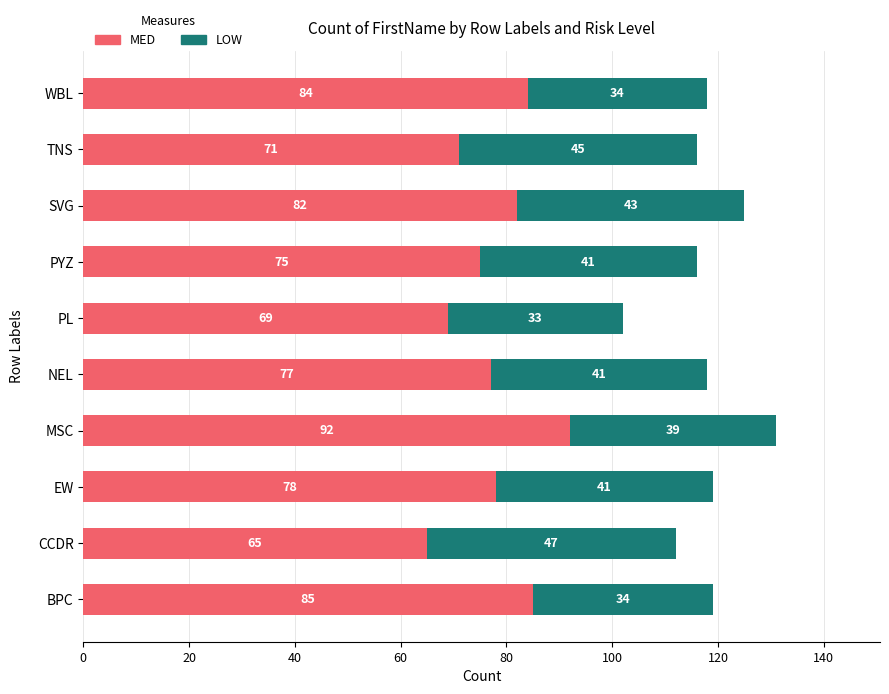

What is the highest value of the MED series?

92